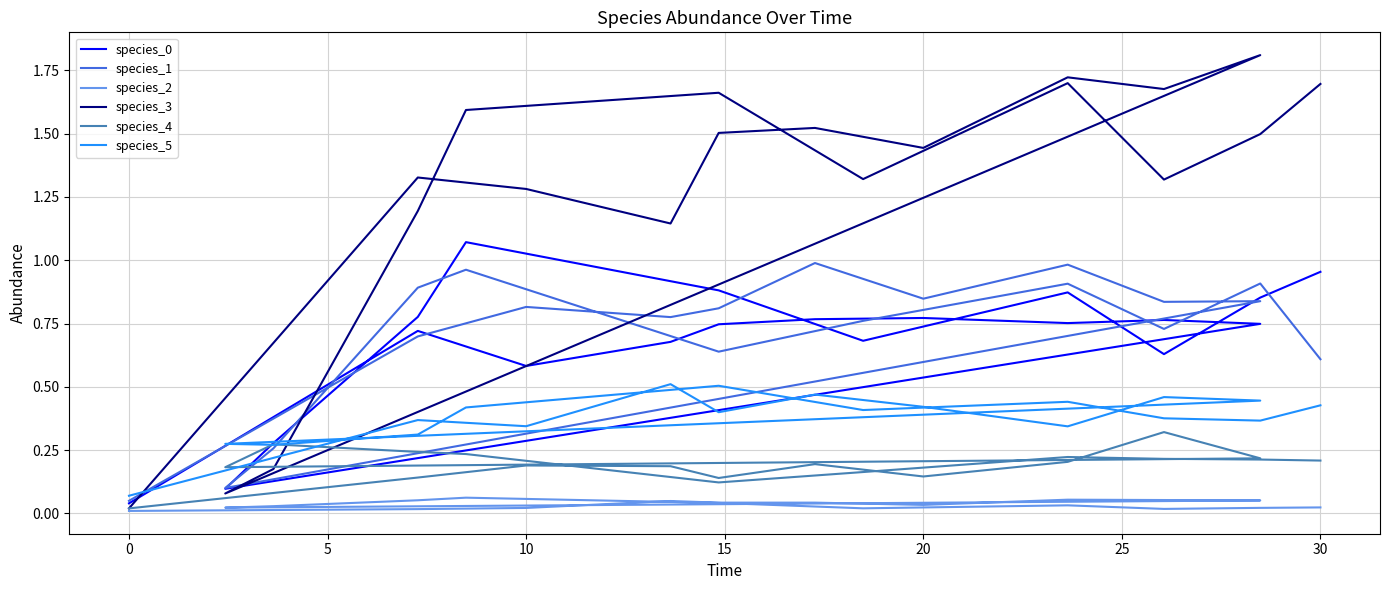

Reading right to left, what are all the values shown in this chart?

species_0: 1.0	0.9	0.6	0.9	0.7	0.9	1.1	0.8	0.3	0.1	0.7	0.8	0.8	0.8	0.8	0.7	0.7	0.6	0.7	0.0
species_1: 0.6	0.9	0.7	0.9	0.8	0.6	1.0	0.9	0.3	0.1	0.8	0.8	1.0	0.8	1.0	0.8	0.8	0.8	0.7	0.1
species_2: 0.0	0.0	0.0	0.0	0.0	0.0	0.1	0.1	0.0	0.0	0.1	0.1	0.1	0.0	0.0	0.0	0.0	0.0	0.0	0.0
species_3: 1.7	1.5	1.3	1.7	1.3	1.7	1.6	1.2	0.2	0.1	1.8	1.7	1.7	1.4	1.5	1.5	1.1	1.3	1.3	0.0
species_4: 0.2	0.2	0.2	0.2	0.2	0.1	0.2	0.2	0.3	0.2	0.2	0.3	0.2	0.1	0.2	0.1	0.2	0.2	0.1	0.0
species_5: 0.4	0.4	0.4	0.4	0.4	0.5	0.4	0.3	0.3	0.3	0.4	0.5	0.3	0.4	0.5	0.4	0.5	0.3	0.4	0.1